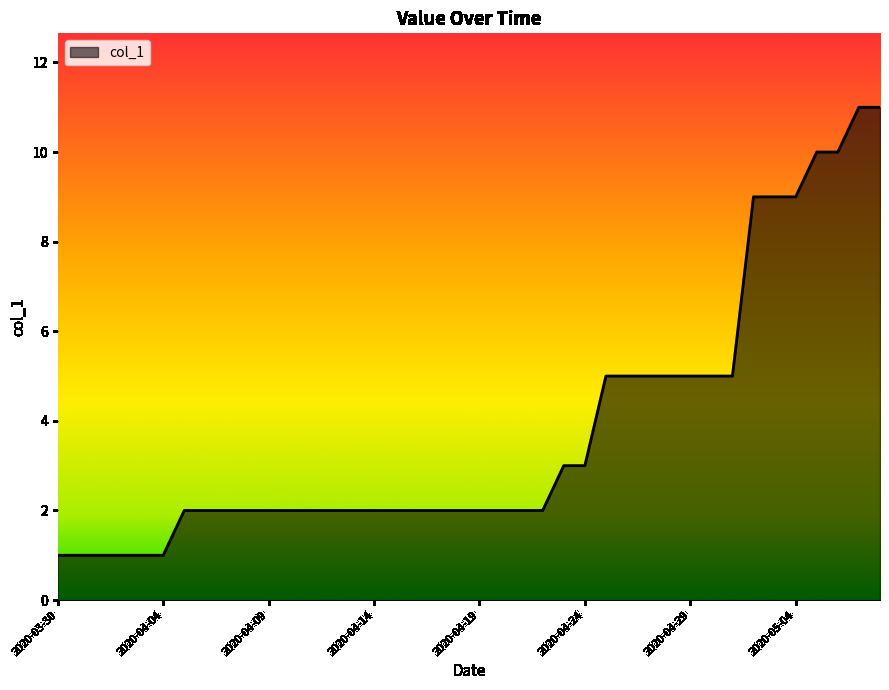

What is the greatest value displayed?

11